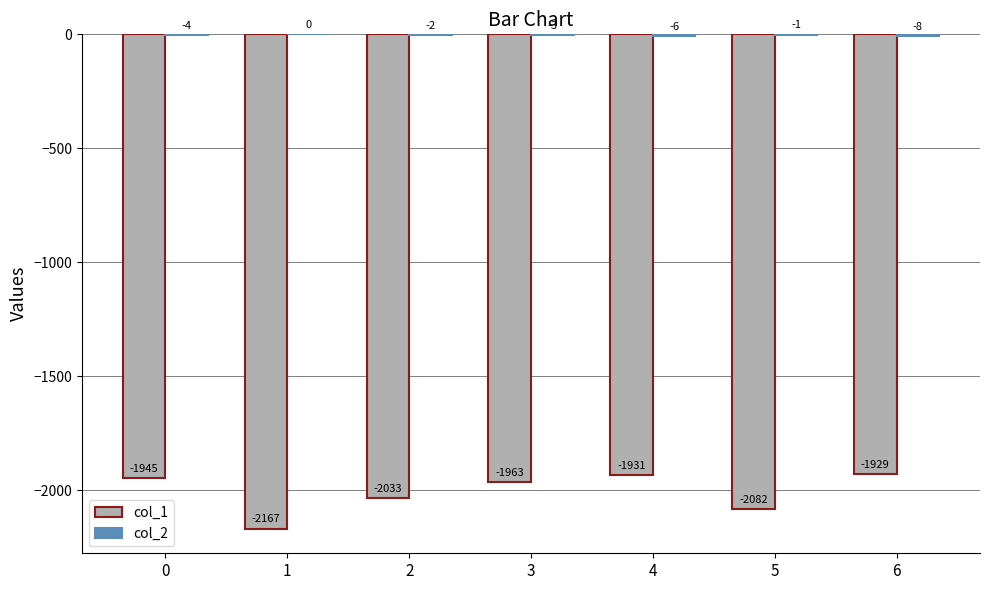

How many categories are shown in the chart?

7